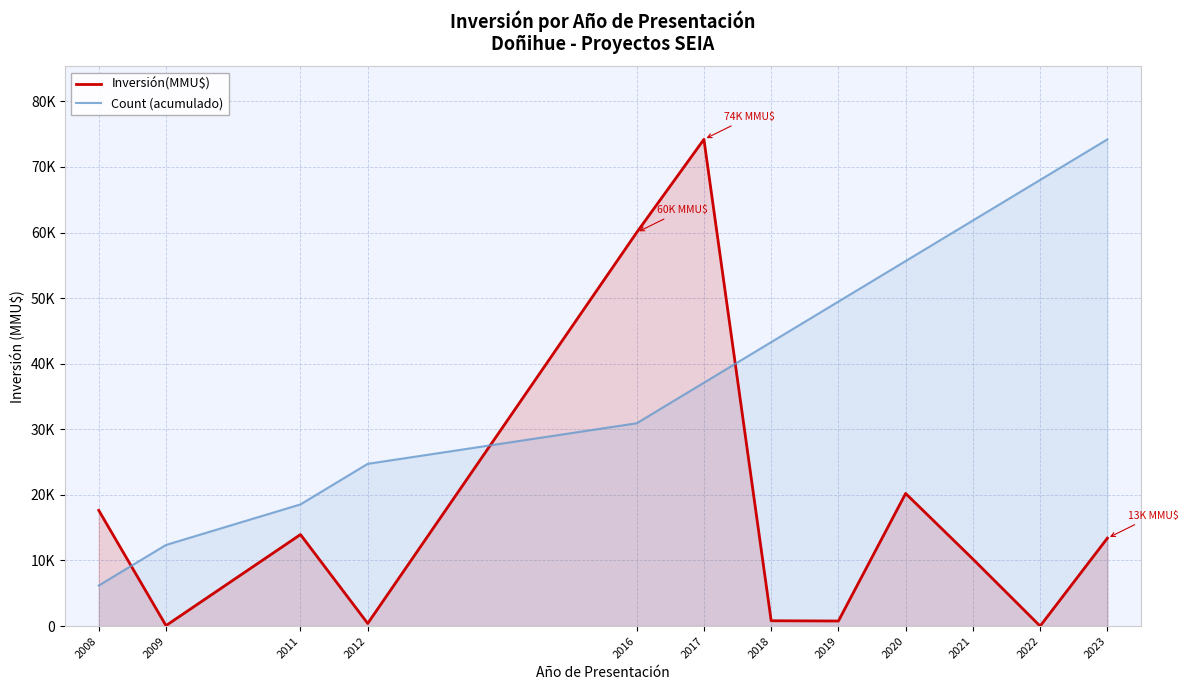

Where is Count (acumulado) nearest to the value 40191?

2017